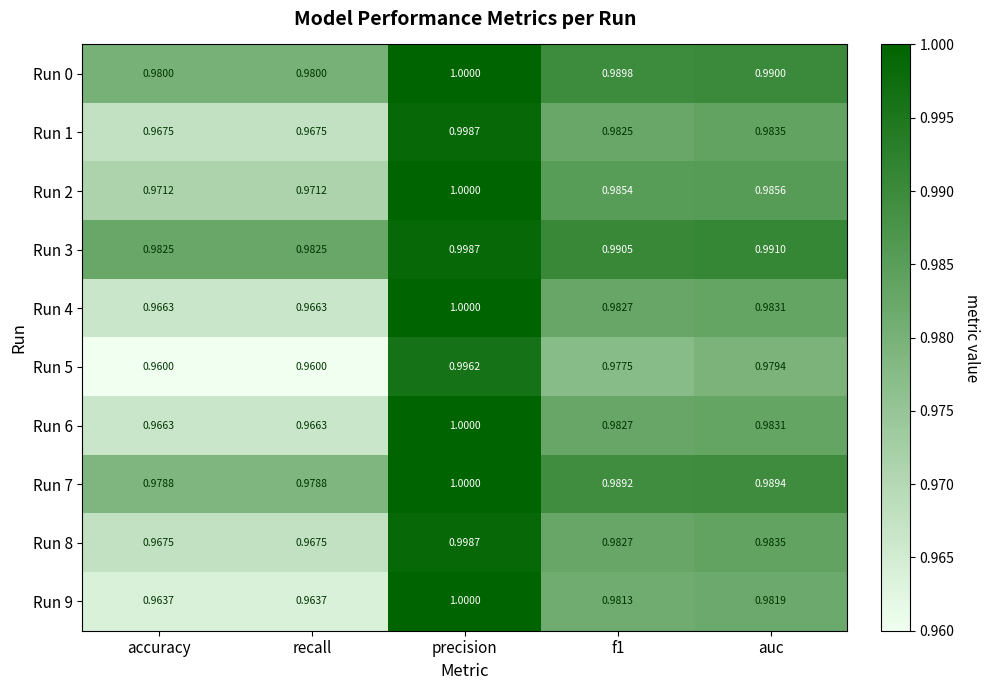

Is the value of Run 6 at auc greater than the value of Run 2 at auc?

No